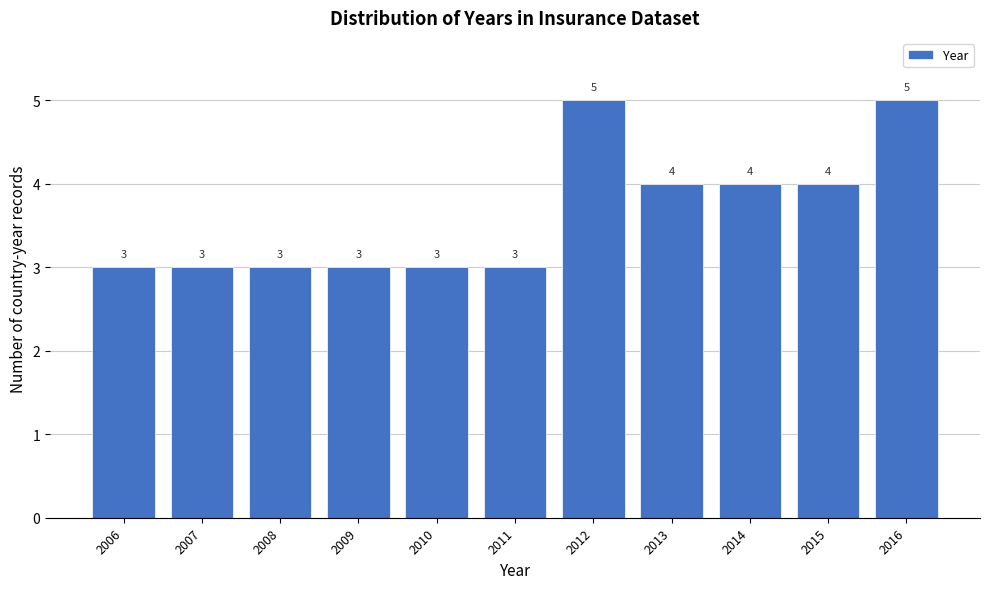

Reading left to right, extract all data points from this chart.

3	3	3	3	3	3	5	4	4	4	5